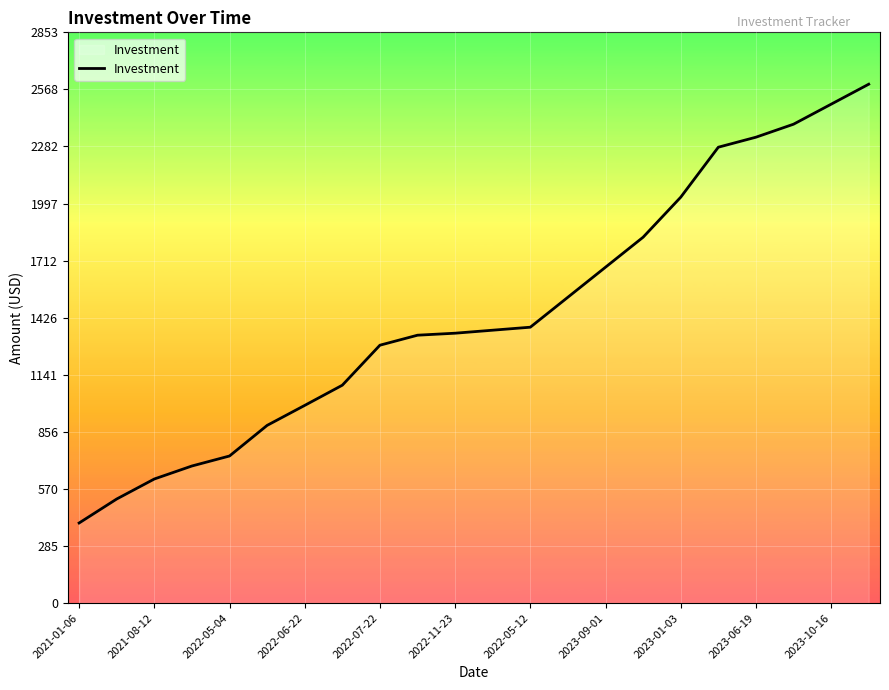

Count the number of data series in this chart.

1